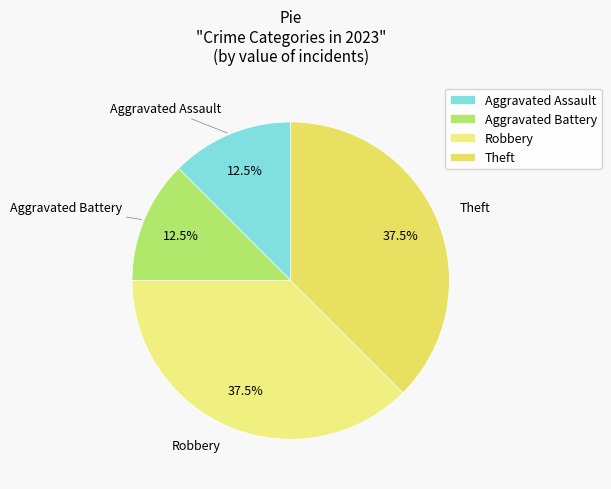

To the nearest percent, what is the difference between the largest and smallest slice percentages?

25%